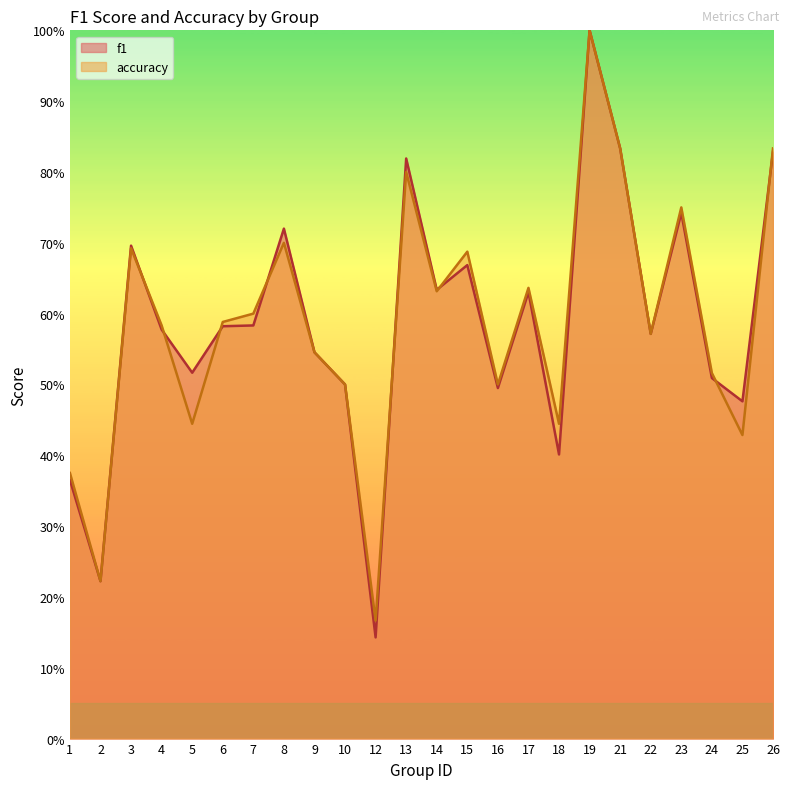

At which category does accuracy reach its first local peak?

3